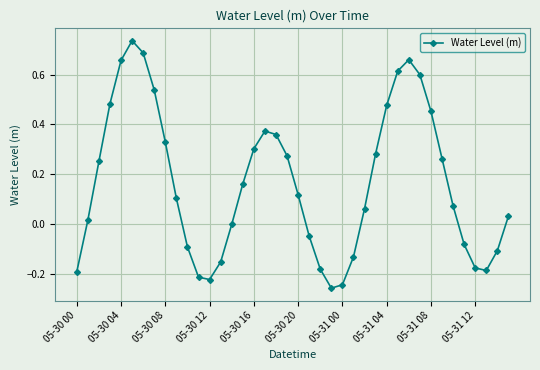

How many interior local valleys (lower than both neighbors) does the data have?

3